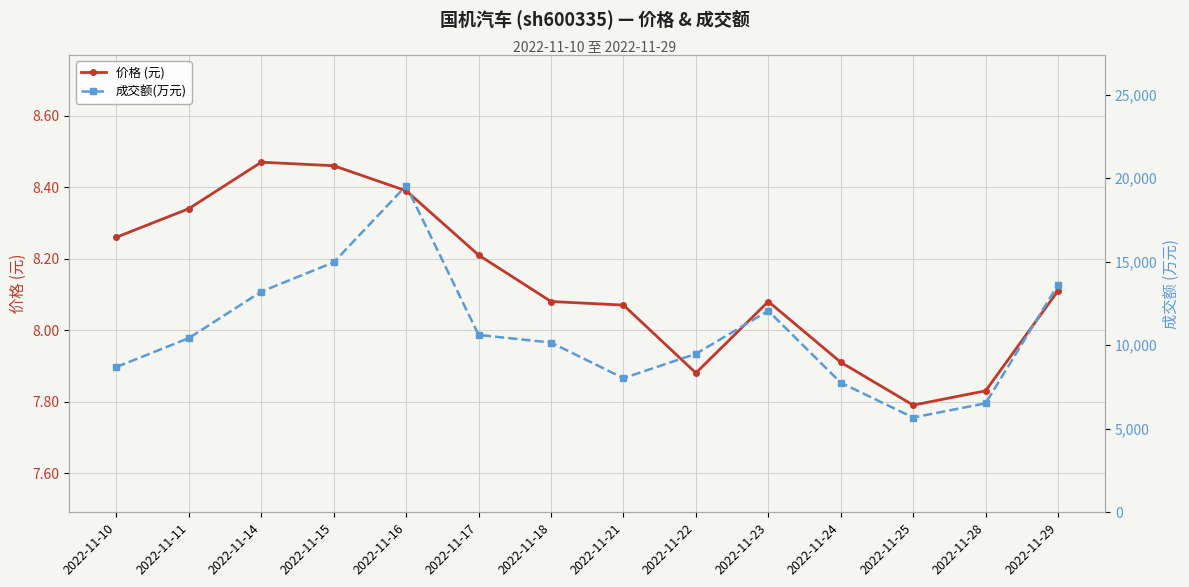

List the series in order of their peak value, lowest first.

价格 (元), 成交额(万元)